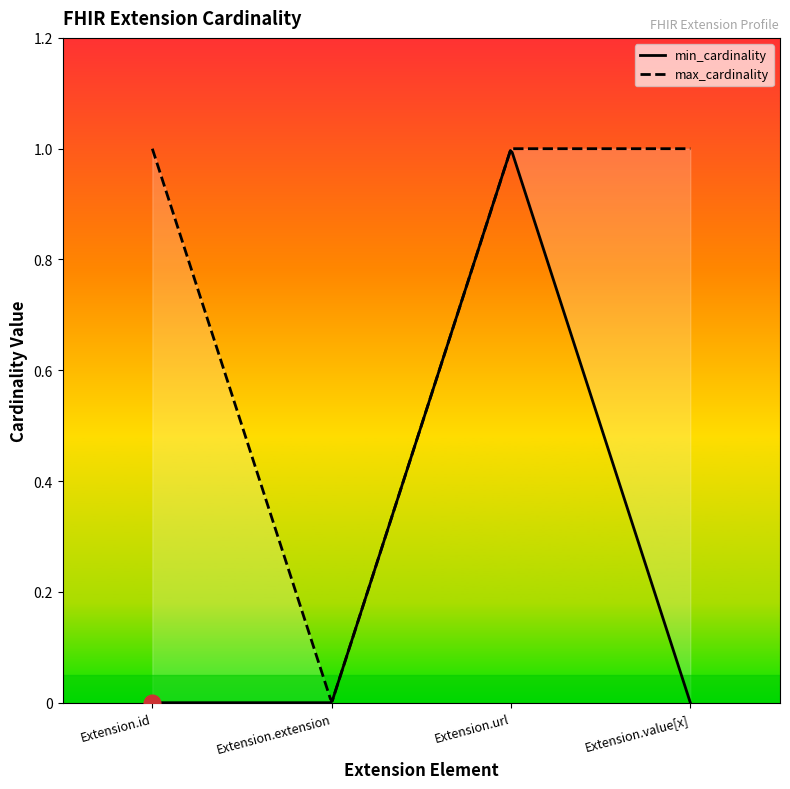

Reading right to left, what are all the values shown in this chart?

min_cardinality: 0	1	0	0
max_cardinality: 1	1	0	1